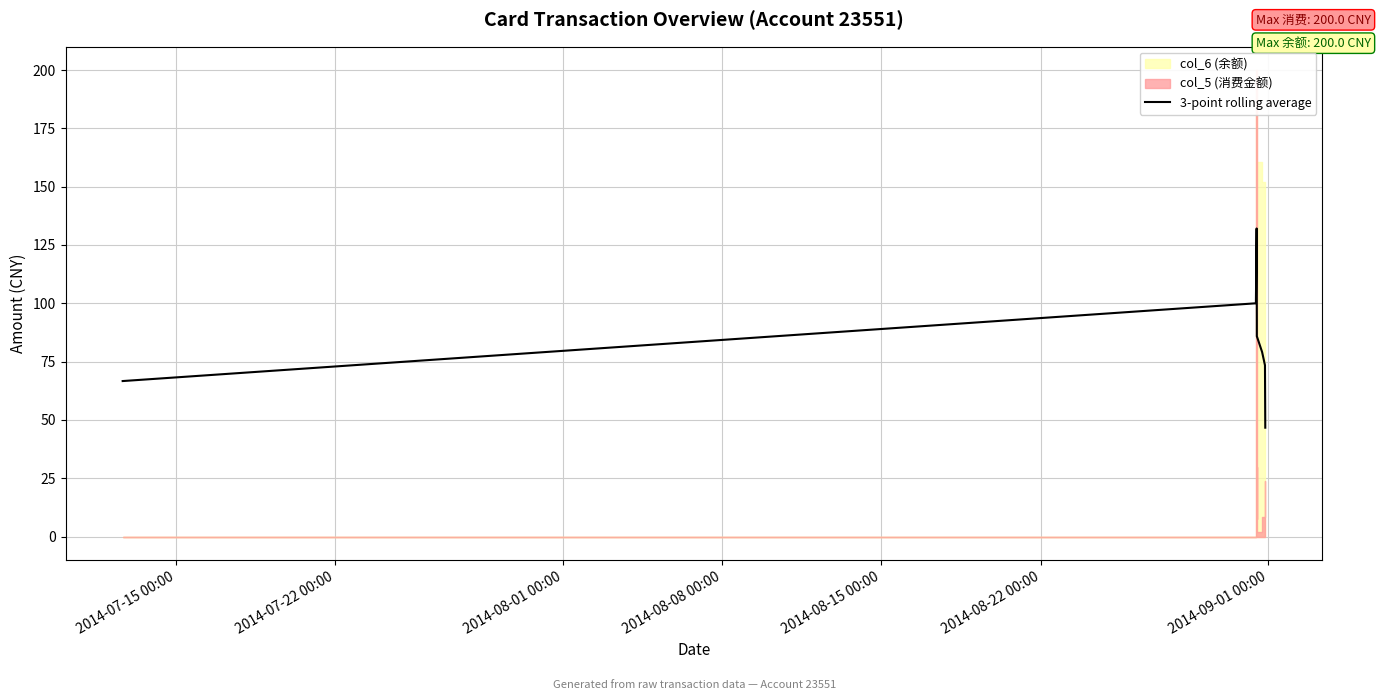

What is the smallest value displayed?

46.7